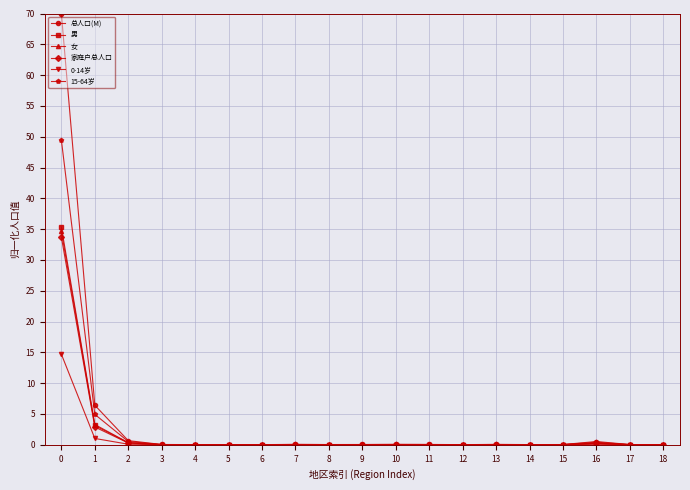

Which series has the largest range (max minus min)?

总人口(M)